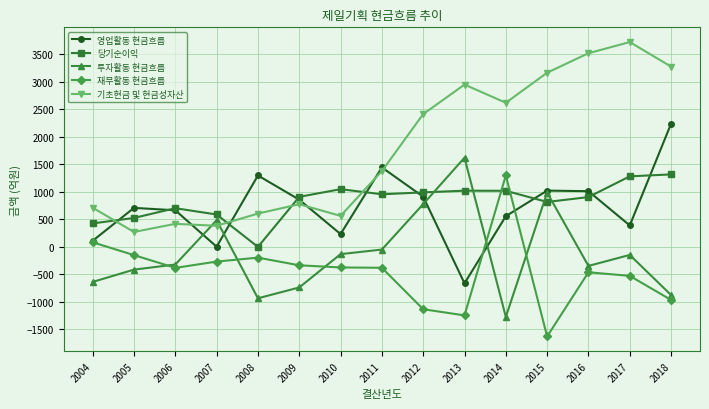

Which series has the widest spread of values?

기초현금 및 현금성자산